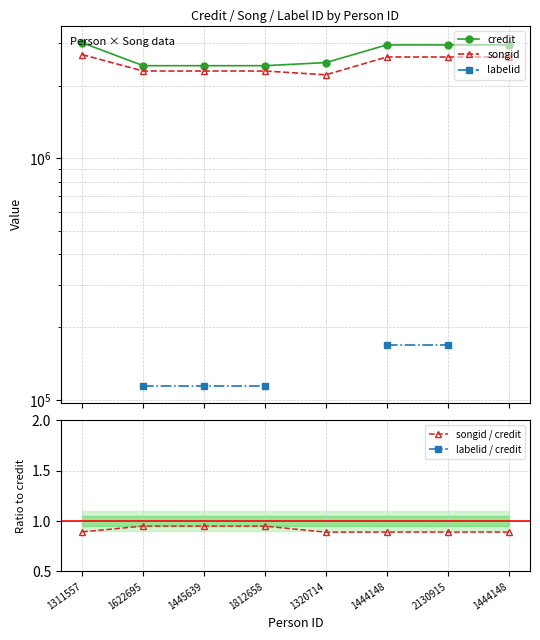

Read the credit value at 1320714.

2488150.0